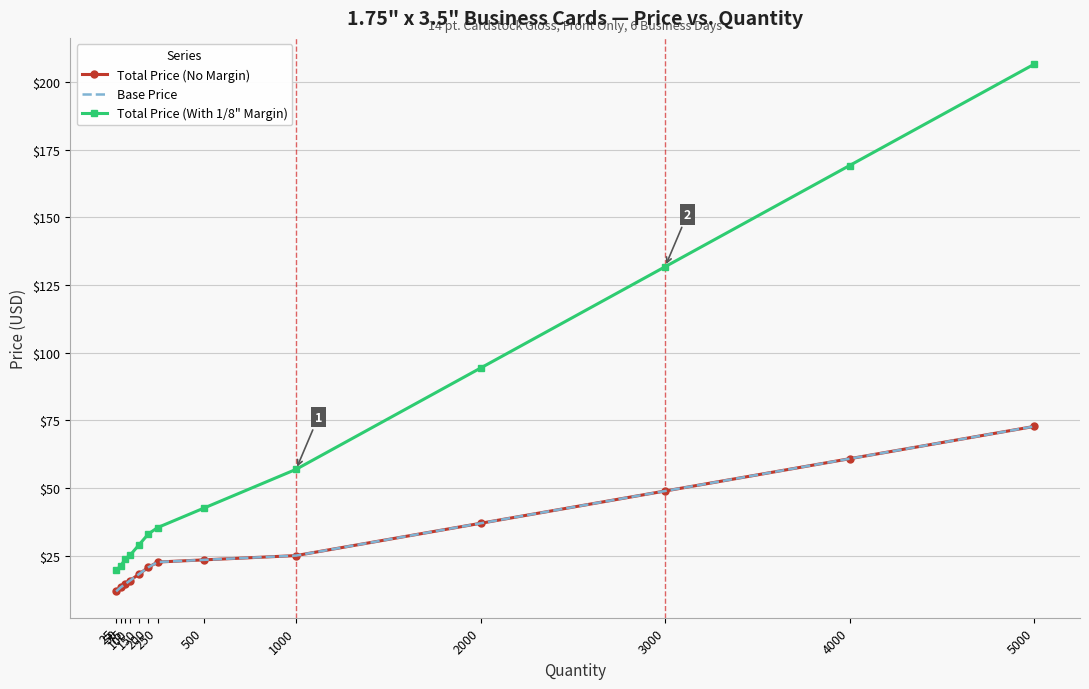

What is the difference between the maximum and minimum values in the Total Price (With 1/8" Margin) series?

186.9